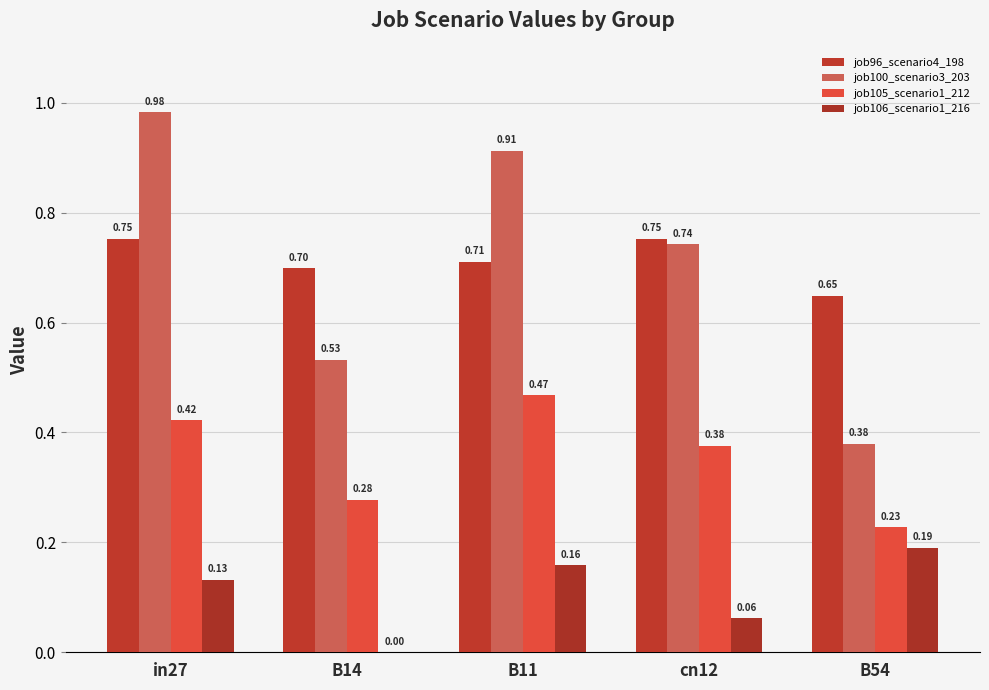

Is it true that job100_scenario3_203 equals 0.7 at cn12?

True